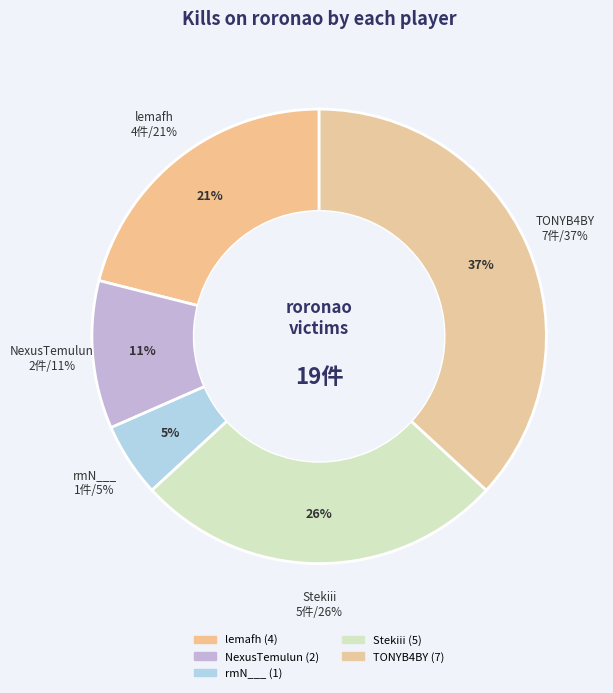

Is NexusTemulun the majority of the pie?

No